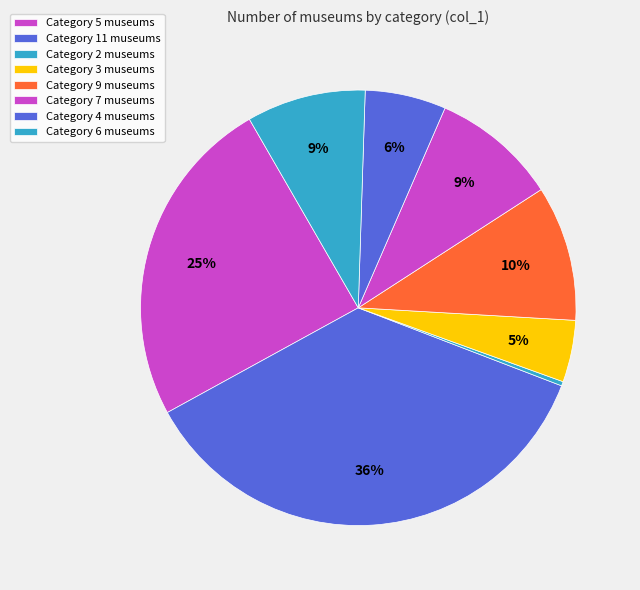

How many slices are in this pie chart?

8